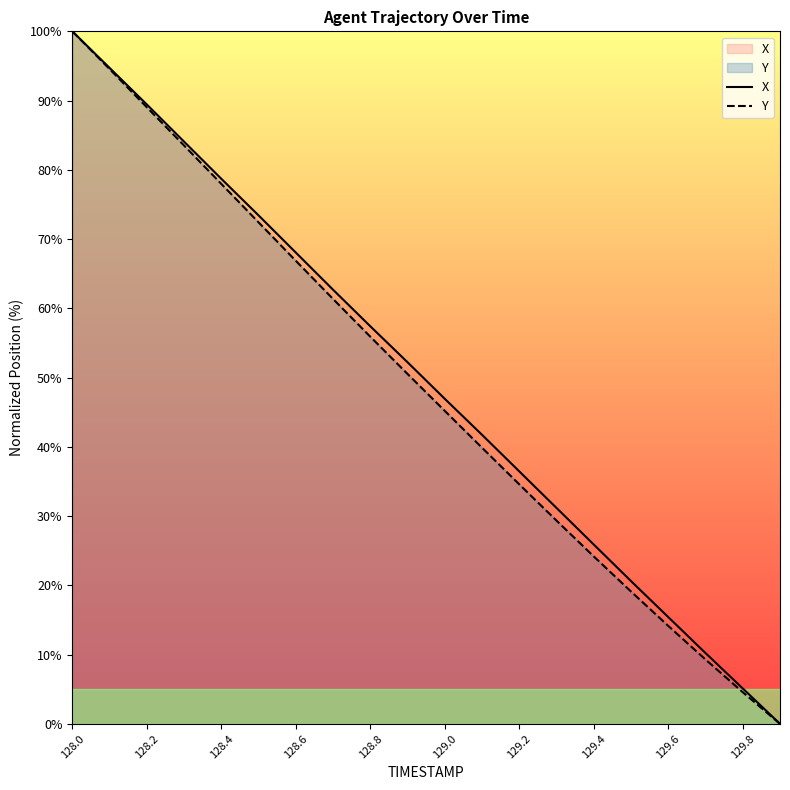

True or false: X and Y intersect in this chart.

False